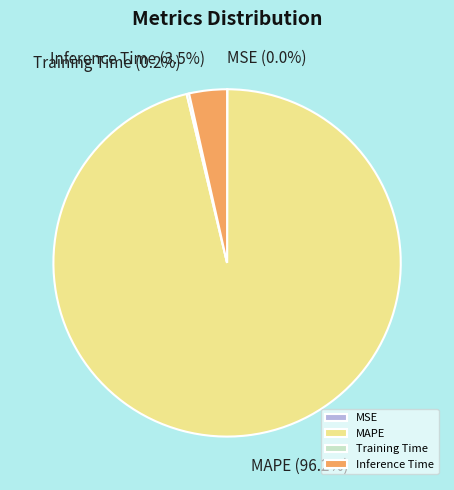

How much of the chart is everything except Inference Time?

96.5%